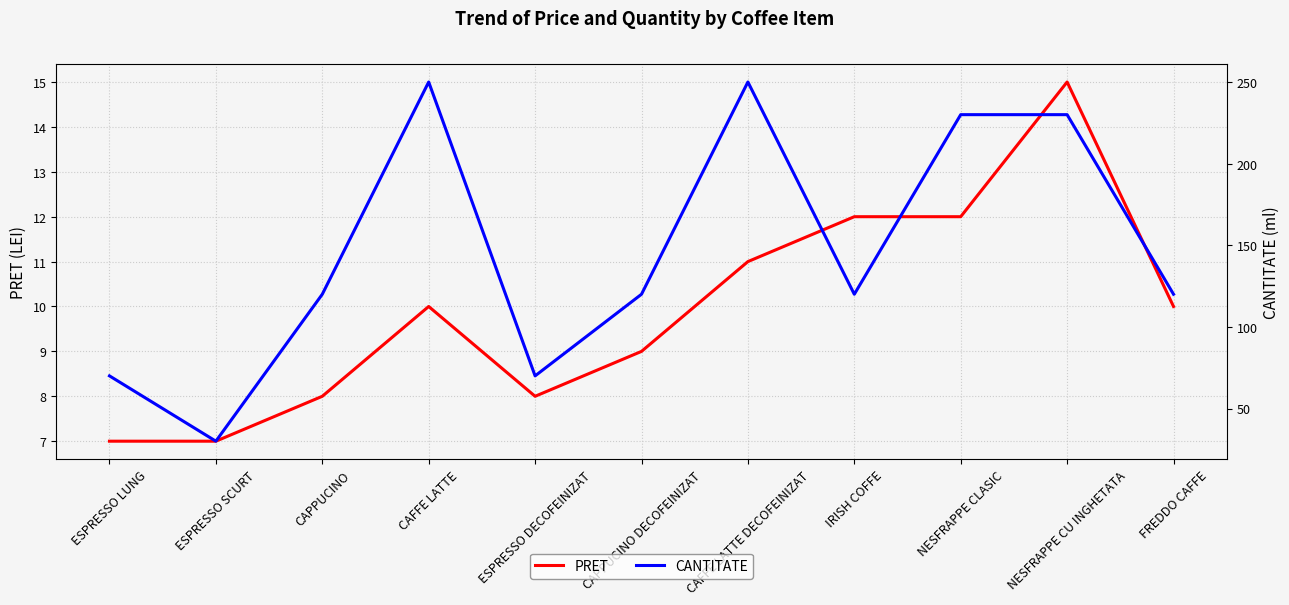

Where does the CANTITATE series first go above 120?

CAFFE LATTE